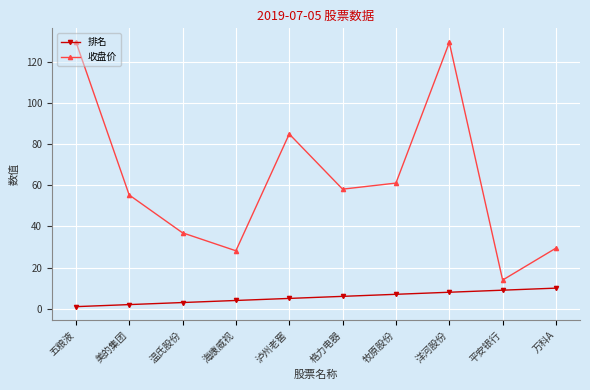

How many values in the 收盘价 series are below 58?

5